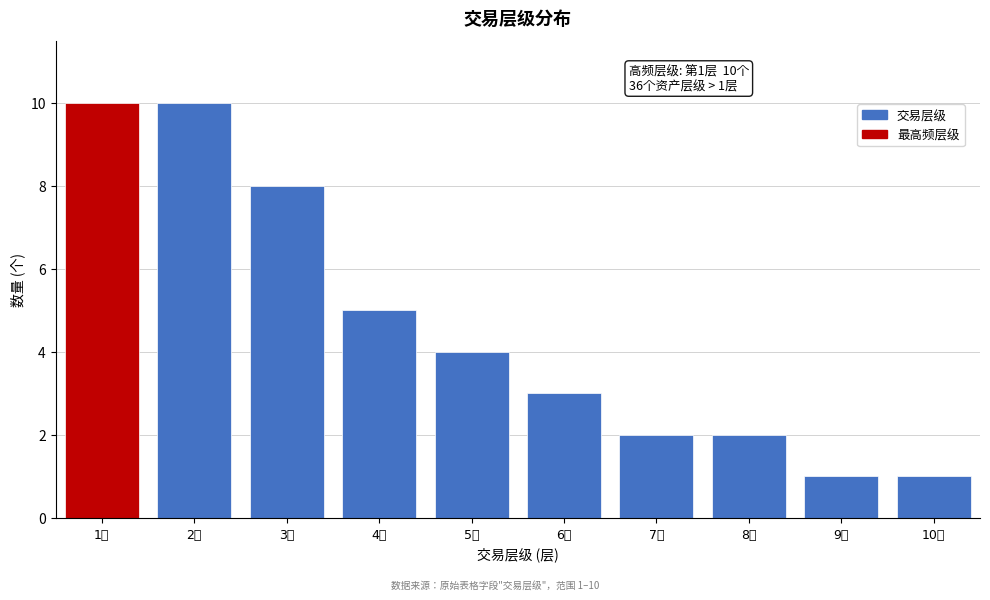

Reading right to left, extract all data points from this chart.

10层=1	9层=1	8层=2	7层=2	6层=3	5层=4	4层=5	3层=8	2层=10	1层=10